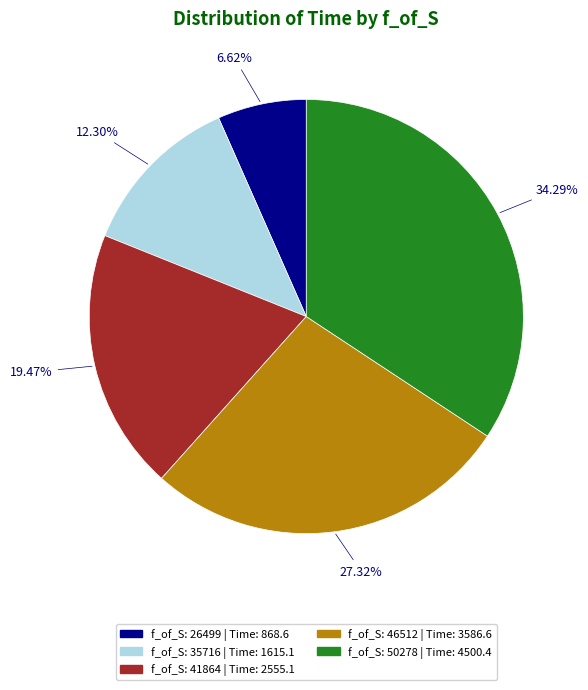

Is there a majority slice in this chart?

No